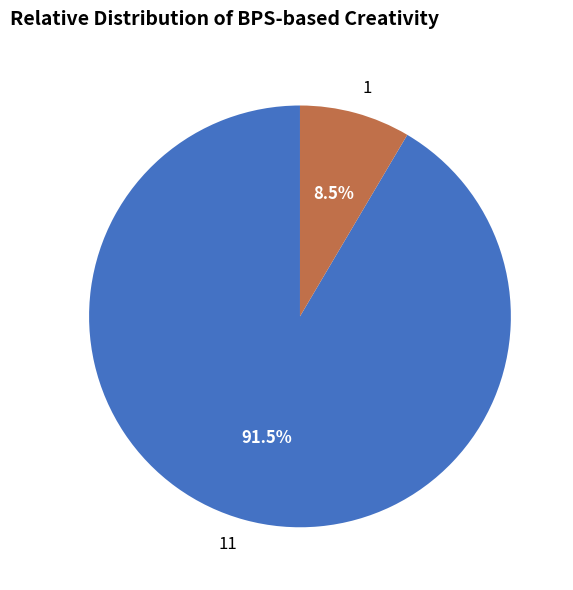

Which category has the biggest portion of the pie?

11